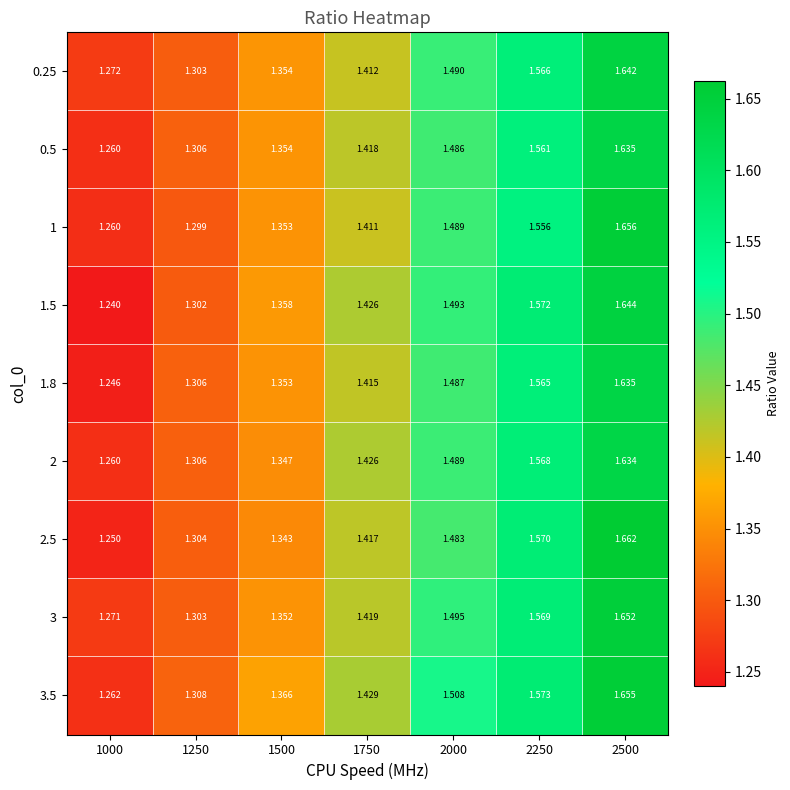

Is the value of 2.5 at 2000 greater than the value of 0.25 at 2250?

No